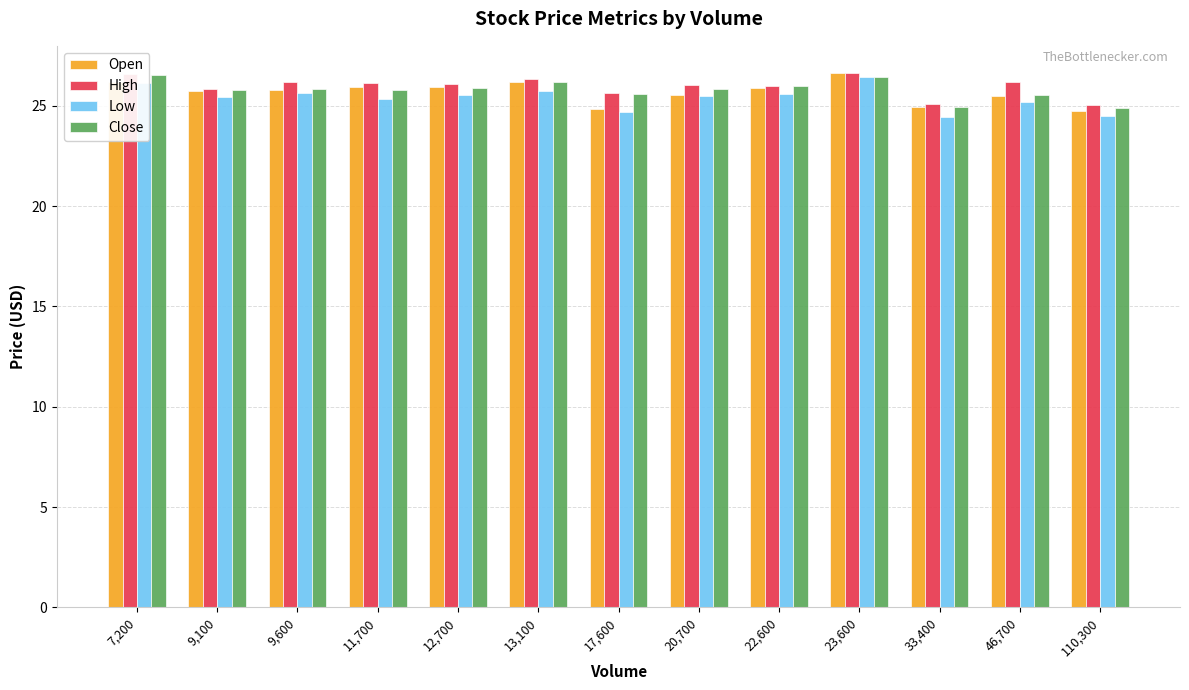

Count the number of categories in the chart.

13